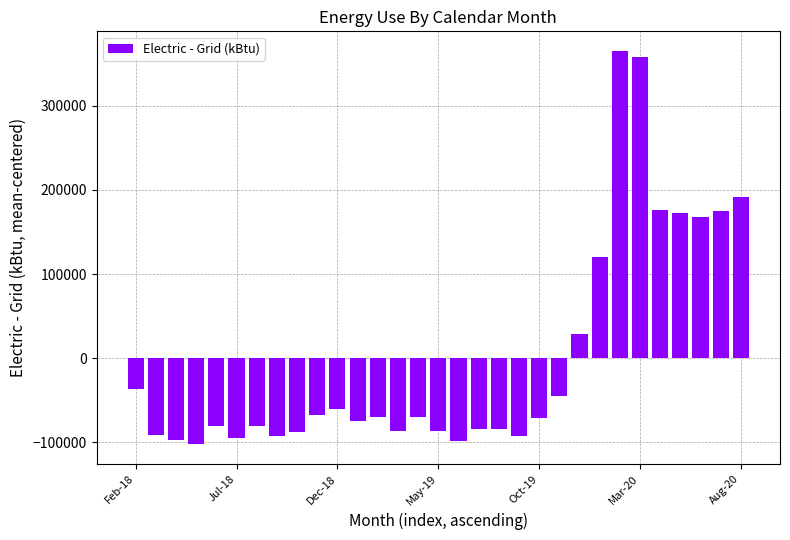

What is the difference between the second highest and minimum values?

460309.8